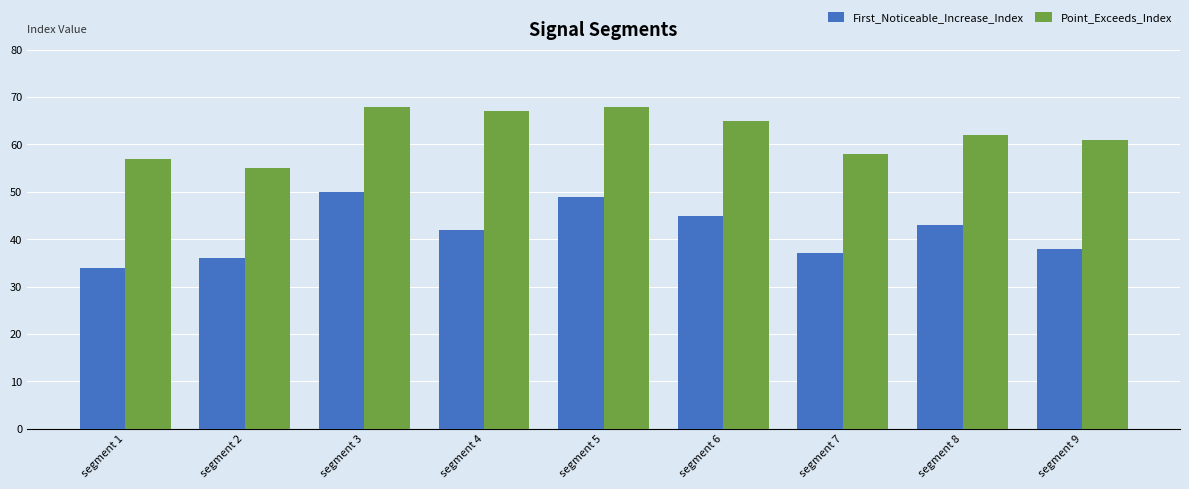

How many data points in Point_Exceeds_Index are less than 62?

4